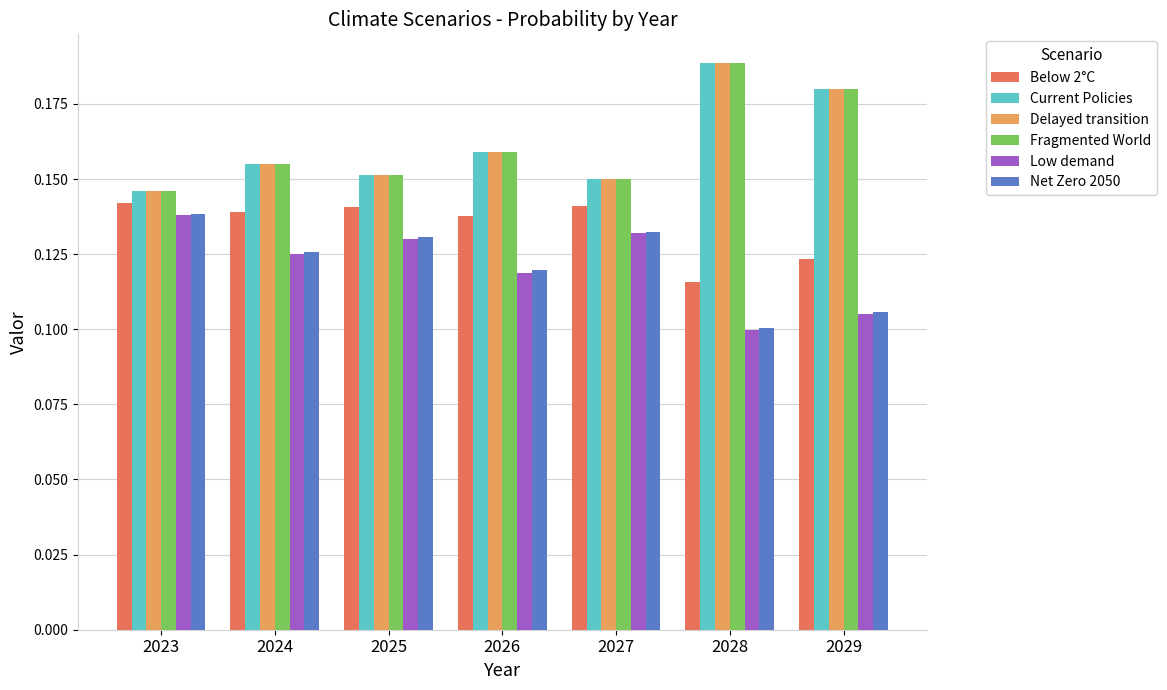

Count the Delayed transition values in the range 0 to 1.

7